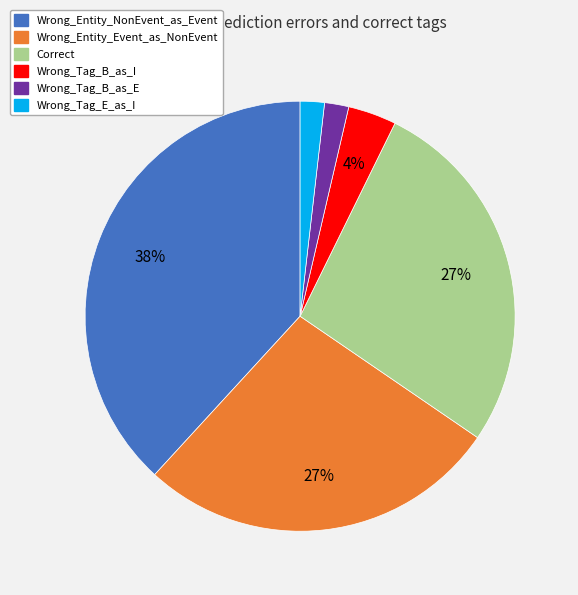

To the nearest percent, what is the combined percentage of Wrong_Tag_E_as_I and Wrong_Entity_NonEvent_as_Event?

40%